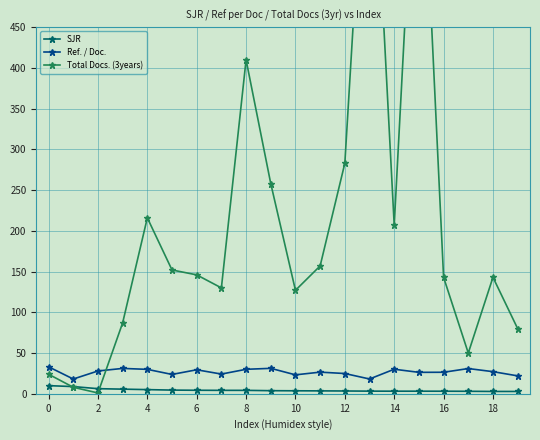

Which series has the largest total across all categories?

Total Docs. (3years)